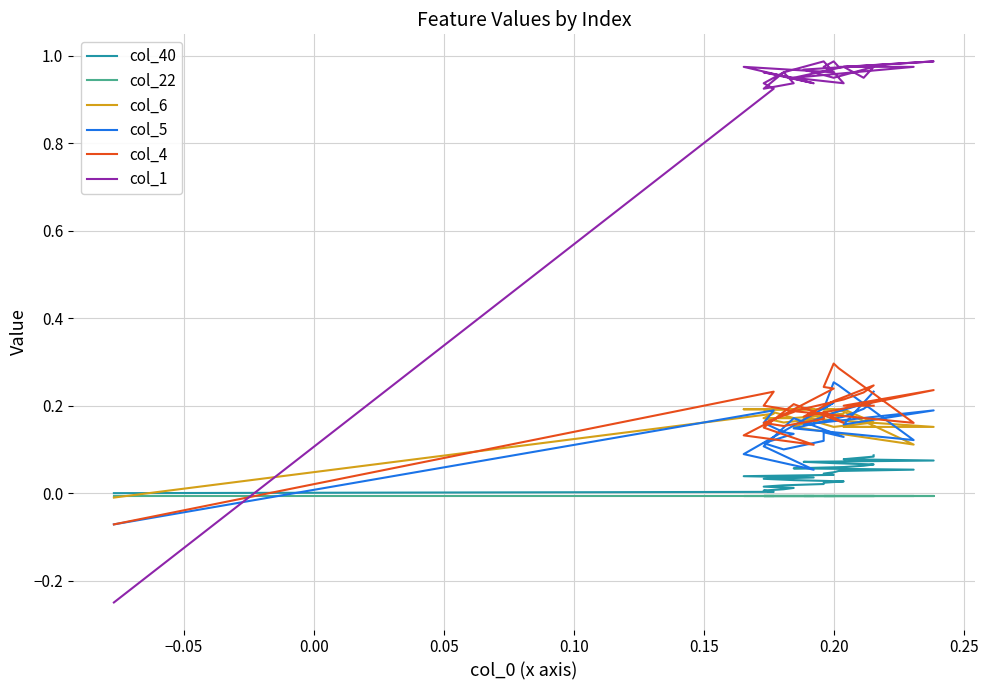

What is the sum of all col_6 values?

4.9